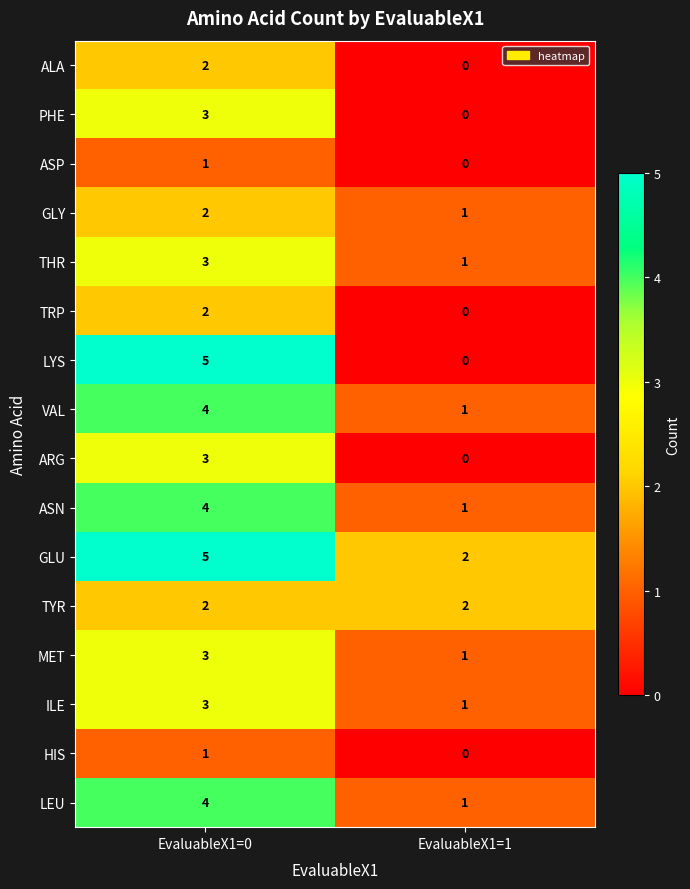

What is the maximum value shown in the chart?

5